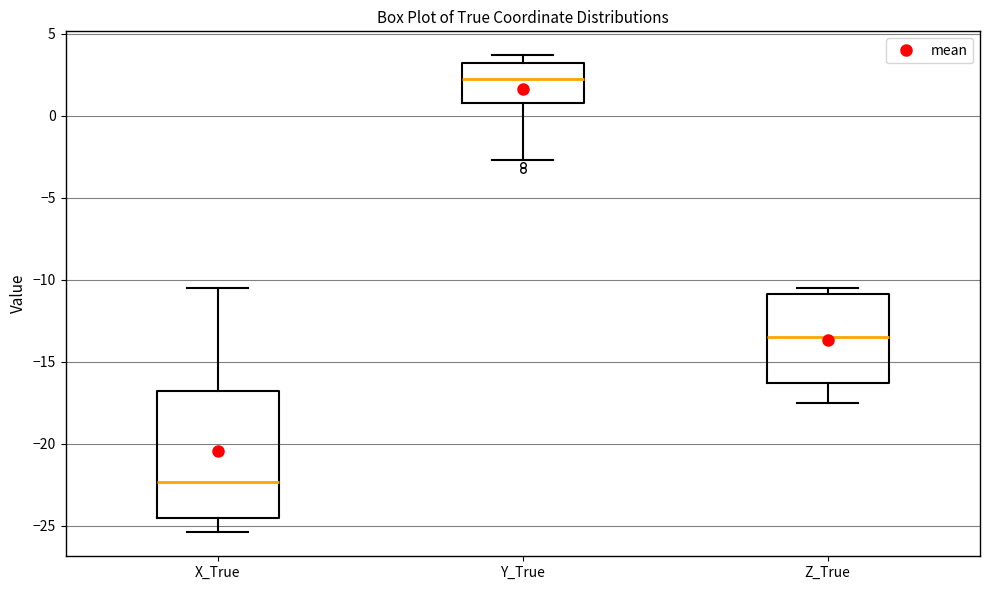

Reading left to right, read every box against the y-axis: the position of its median line, the range the box covers, and the ends of its whiskers. The values are not printed on the chart, so give them approximately, as read against the axis.

X_True: median -22.5, box -24.5 to -17.0, whiskers -25.5 to -10.5
Y_True: median 2.0, box 1.0 to 3.0, whiskers -2.5 to 3.5
Z_True: median -13.5, box -16.5 to -11.0, whiskers -17.5 to -10.5